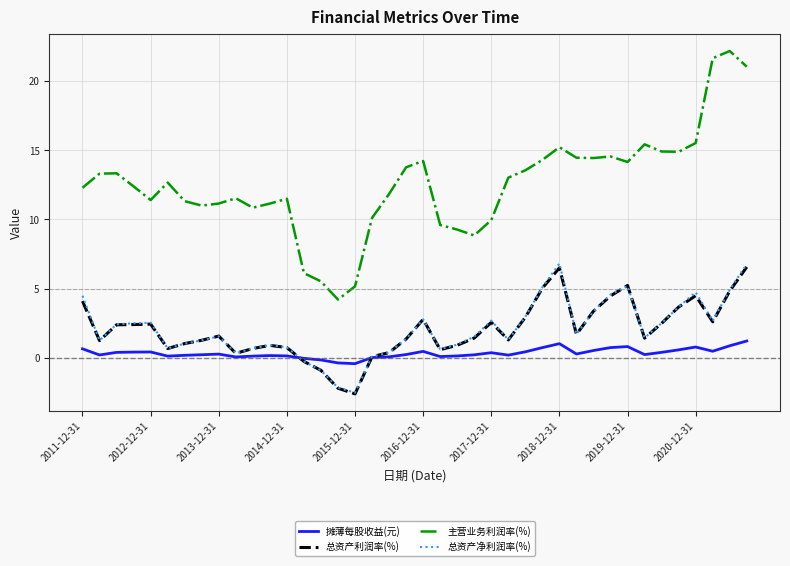

Which series has the widest spread of values?

主营业务利润率(%)